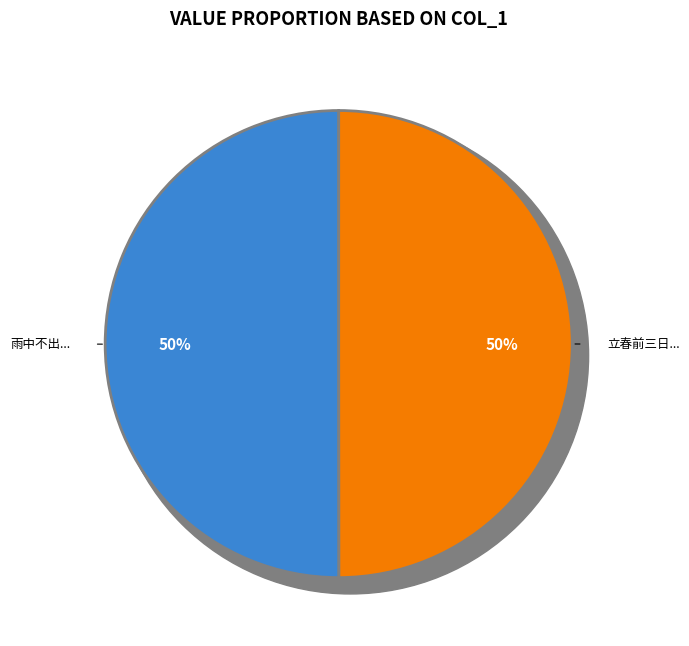

How many slices are in this pie chart?

2